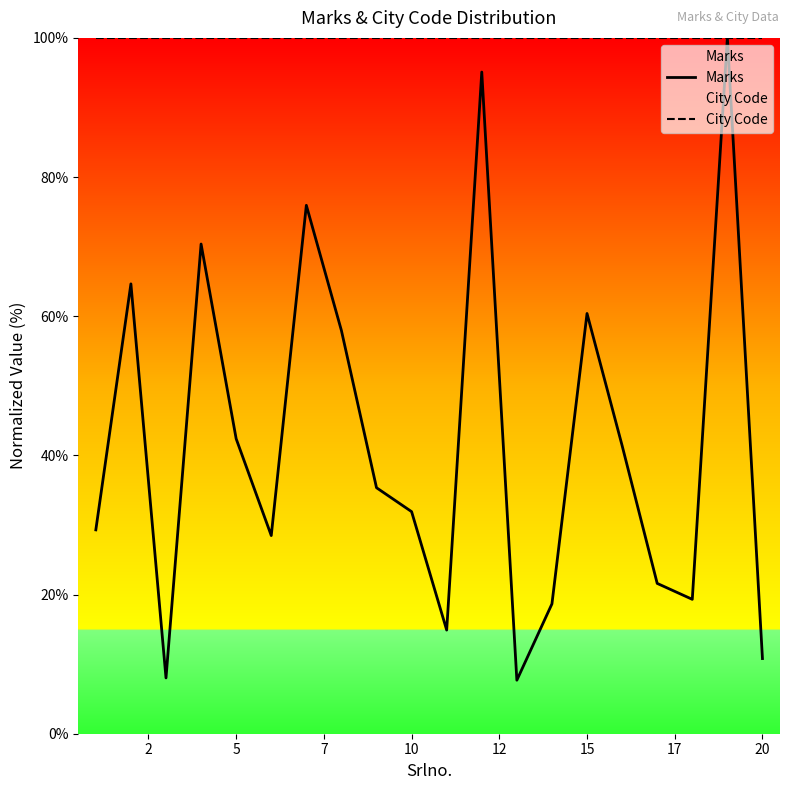

Rank the series by their average value, from highest to lowest.

City Code, Marks